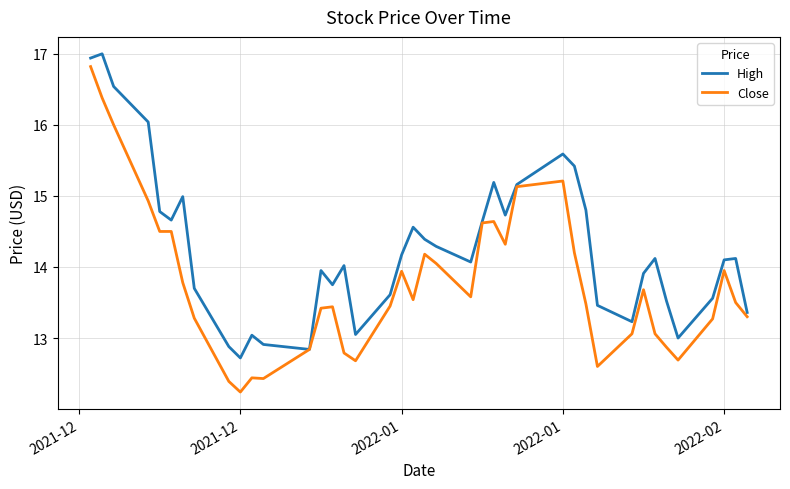

Count the number of data series in this chart.

2